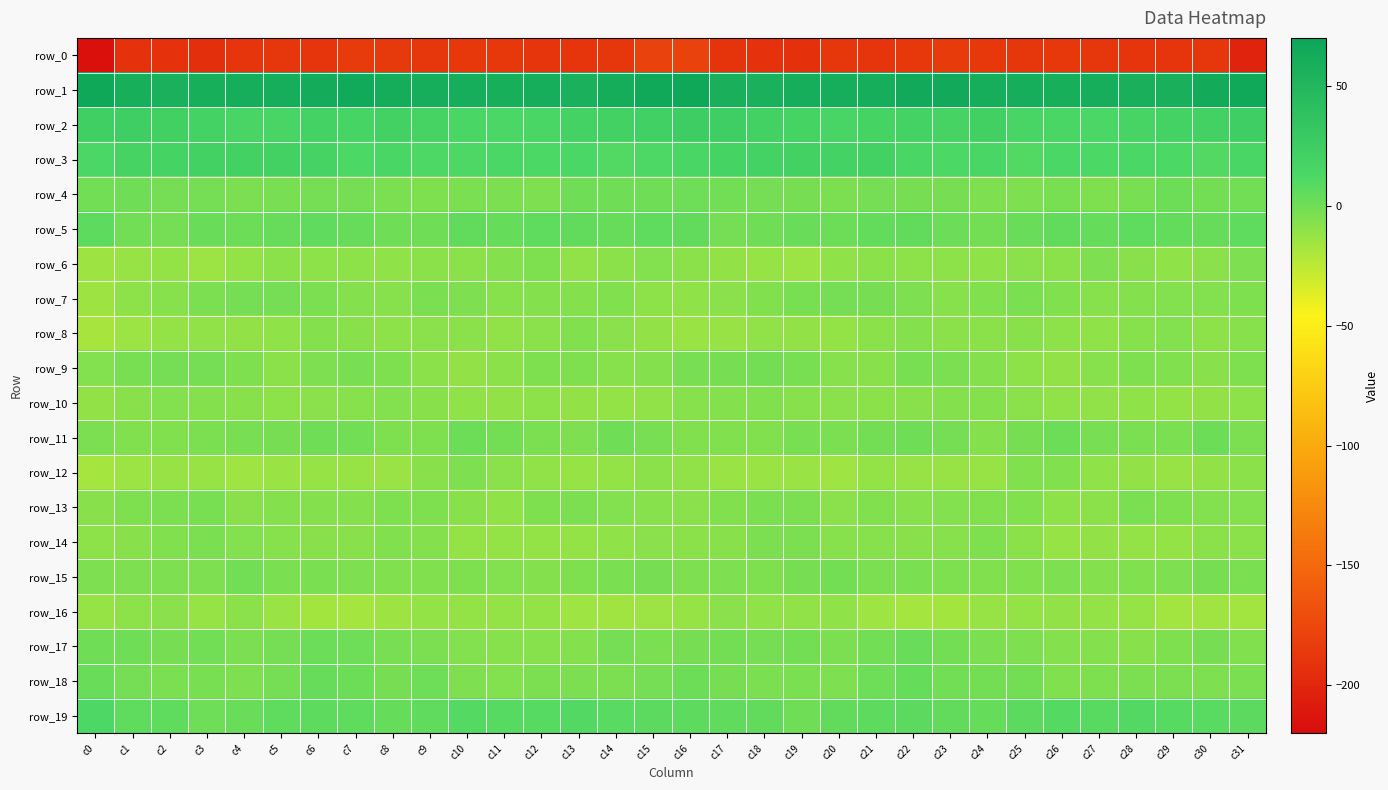

Reading right to left, what are all the values shown in this chart?

row_0: -202.6	-187.2	-188.6	-189.2	-187.9	-186.7	-187.6	-186.6	-184.1	-186.9	-188.7	-187.4	-192.2	-191.7	-189.7	-178.7	-178.9	-187.3	-189.0	-189.1	-186.9	-187.1	-187.7	-185.3	-184.2	-188.9	-187.5	-189.0	-192.9	-190.9	-191.0	-216.8
row_1: 66.4	63.3	57.3	58.3	59.7	58.8	59.9	60.7	64.4	64.1	61.0	59.9	59.7	56.9	57.1	66.7	66.6	61.7	56.4	59.4	59.1	59.4	59.8	62.0	65.2	62.7	60.7	59.5	59.1	56.0	59.1	66.9
row_2: 23.4	20.4	18.7	16.7	13.3	14.7	15.1	21.3	17.4	18.5	18.1	15.1	18.1	19.8	23.5	24.3	21.8	19.8	18.6	14.8	13.8	14.3	17.6	20.5	17.0	19.5	16.2	16.1	19.1	20.9	24.0	22.7
row_3: 14.5	9.8	12.6	12.9	11.8	13.2	10.2	14.2	12.8	14.6	20.5	19.5	20.4	18.7	18.2	14.1	11.3	10.0	13.7	11.9	13.0	11.6	11.4	14.2	12.2	17.4	20.2	20.3	19.7	18.3	17.6	13.8
row_4: -0.4	-1.0	1.0	-2.8	-4.8	-2.9	-4.4	-4.5	-2.1	-2.0	-1.7	-4.0	-2.5	-1.4	-0.3	0.8	-0.1	0.1	0.0	-4.5	-3.7	-3.2	-4.9	-3.6	-1.9	-1.8	-2.6	-3.7	-1.8	-1.4	0.2	-0.5
row_5: 5.6	2.8	3.9	5.7	3.7	4.5	2.3	-1.0	1.9	4.4	4.3	1.2	2.4	-0.2	-1.9	4.9	5.9	2.8	4.4	5.4	3.5	4.8	0.1	0.1	2.9	5.1	2.8	1.1	2.5	-1.7	-0.3	6.2
row_6: -4.4	-8.3	-10.0	-8.1	-4.7	-9.0	-8.7	-10.0	-9.7	-9.5	-9.1	-9.9	-14.1	-12.7	-11.6	-8.7	-6.5	-8.9	-10.8	-5.0	-6.9	-9.0	-9.0	-9.9	-9.5	-9.7	-8.8	-11.6	-14.2	-11.6	-12.8	-14.7
row_7: -5.3	-6.0	-6.1	-6.6	-7.4	-5.5	-3.4	-5.6	-7.4	-4.7	-2.3	-1.7	-2.6	-5.8	-8.5	-9.9	-9.5	-5.7	-6.5	-6.6	-7.1	-4.7	-3.4	-7.0	-6.6	-3.6	-1.8	-1.8	-3.3	-7.3	-9.9	-14.9
row_8: -7.5	-9.6	-6.1	-7.4	-10.1	-9.8	-8.0	-8.8	-9.2	-6.6	-8.9	-11.6	-11.1	-10.8	-12.8	-13.5	-11.5	-8.4	-5.9	-8.4	-10.5	-9.0	-8.3	-9.4	-8.0	-6.7	-10.2	-11.5	-10.7	-11.7	-14.2	-18.0
row_9: -4.9	-7.7	-5.5	-4.8	-7.0	-11.1	-9.8	-6.6	-3.5	-3.0	-8.0	-7.3	-2.8	-1.2	-2.1	-3.0	-6.8	-7.0	-4.9	-5.2	-9.0	-11.0	-8.8	-5.3	-2.8	-4.5	-8.8	-5.3	-1.9	-1.7	-3.0	-6.5
row_10: -9.5	-11.4	-11.6	-9.9	-10.7	-11.0	-8.4	-6.8	-6.9	-8.0	-9.0	-8.6	-7.0	-5.5	-6.8	-7.1	-10.6	-11.8	-11.4	-9.5	-11.4	-10.0	-7.8	-6.4	-7.5	-8.3	-9.4	-7.7	-6.5	-5.9	-7.7	-11.0
row_11: -3.8	1.1	-3.1	-3.5	-2.5	1.5	-2.4	-6.5	-1.5	-0.1	-0.9	-3.1	-2.7	-5.3	-5.7	-5.4	-2.9	0.2	-4.3	-3.1	-1.0	1.2	-5.0	-4.9	-0.6	0.2	-2.3	-2.8	-3.4	-5.6	-5.5	-3.7
row_12: -9.1	-11.3	-12.8	-11.5	-9.9	-5.5	-5.4	-12.9	-13.1	-12.9	-11.9	-15.3	-13.5	-13.4	-13.3	-11.0	-8.8	-12.1	-12.5	-10.9	-8.3	-4.6	-7.8	-13.8	-12.8	-12.3	-13.3	-15.1	-13.1	-13.0	-14.3	-17.4
row_13: -6.1	-6.1	-5.0	-3.6	-9.2	-9.3	-5.7	-5.4	-6.1	-7.4	-5.8	-8.4	-4.1	-3.5	-5.6	-8.7	-7.5	-6.5	-3.7	-5.3	-10.1	-8.1	-5.1	-5.2	-6.9	-6.9	-6.7	-7.7	-2.7	-4.2	-5.2	-7.7
row_14: -9.2	-9.1	-11.9	-12.0	-11.5	-12.6	-9.1	-5.3	-7.1	-8.0	-7.2	-7.4	-4.0	-4.0	-8.0	-8.9	-8.4	-10.2	-12.1	-11.7	-11.9	-12.1	-6.9	-5.8	-7.7	-7.7	-7.4	-6.4	-3.2	-5.4	-8.0	-9.5
row_15: -3.3	-2.4	-4.8	-5.8	-7.0	-4.6	-5.7	-5.4	-5.2	-3.3	-4.0	-1.4	-2.4	-4.9	-4.6	-4.4	-2.2	-3.2	-5.2	-6.6	-6.1	-4.9	-5.8	-5.6	-4.5	-3.6	-3.3	-0.3	-4.4	-4.4	-4.4	-4.3
row_16: -16.1	-15.6	-16.2	-12.5	-11.6	-11.3	-11.7	-13.1	-16.9	-17.2	-15.5	-10.4	-10.8	-10.2	-8.5	-12.6	-14.2	-15.7	-15.2	-11.6	-11.7	-11.7	-11.8	-14.4	-17.5	-17.2	-13.5	-9.0	-12.3	-8.3	-9.8	-12.4
row_17: -5.5	-2.0	-5.1	-8.0	-6.9	-6.6	-4.7	-3.8	-0.8	2.3	-0.3	-4.1	-1.1	-1.9	-1.0	-2.4	-3.2	-1.8	-7.0	-7.3	-7.2	-6.2	-3.7	-3.0	0.8	1.6	-1.6	-3.8	-0.4	-2.2	0.1	-0.2
row_18: -3.2	-4.3	-3.7	-4.0	-5.3	-5.7	-0.8	-1.4	-0.8	3.3	0.5	-4.2	-3.3	-3.4	-2.4	1.0	-1.7	-3.9	-3.7	-4.1	-6.0	-4.3	0.5	-2.0	1.0	3.0	-1.5	-4.6	-3.0	-3.2	-1.5	2.4
row_19: 7.1	7.5	8.3	9.5	8.2	9.2	7.0	3.4	4.6	6.6	6.2	4.6	-0.2	4.4	5.1	6.6	7.0	7.2	9.5	8.5	8.7	9.0	5.3	3.2	5.6	6.6	5.9	2.5	0.7	5.4	6.0	11.5